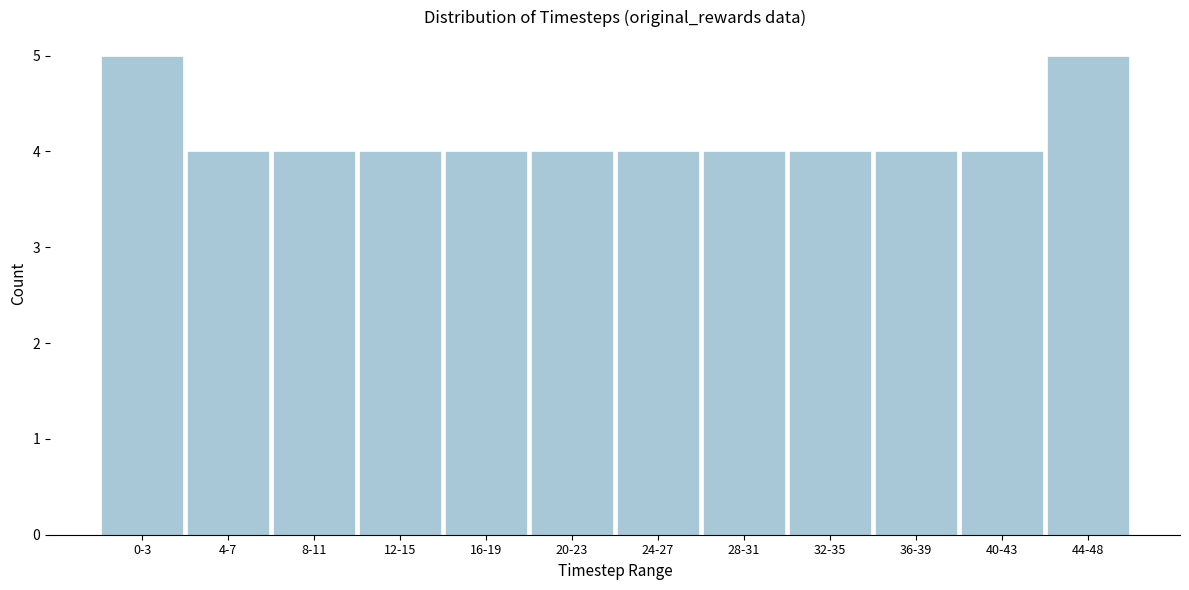

Reading right to left, what are all the values shown in this chart?

5	4	4	4	4	4	4	4	4	4	4	5